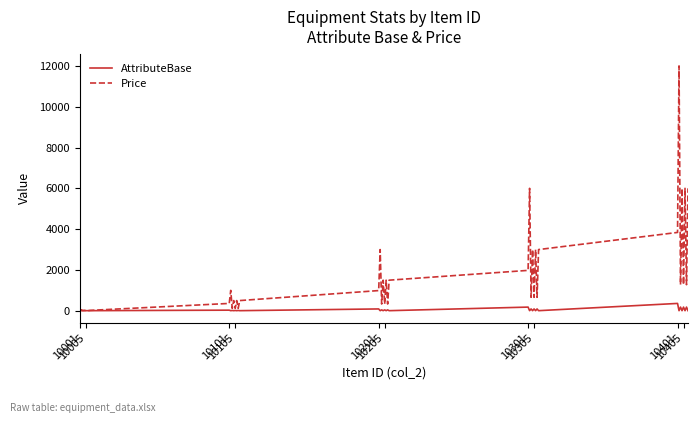

At how many categories does at least one series exceed 4663?

5